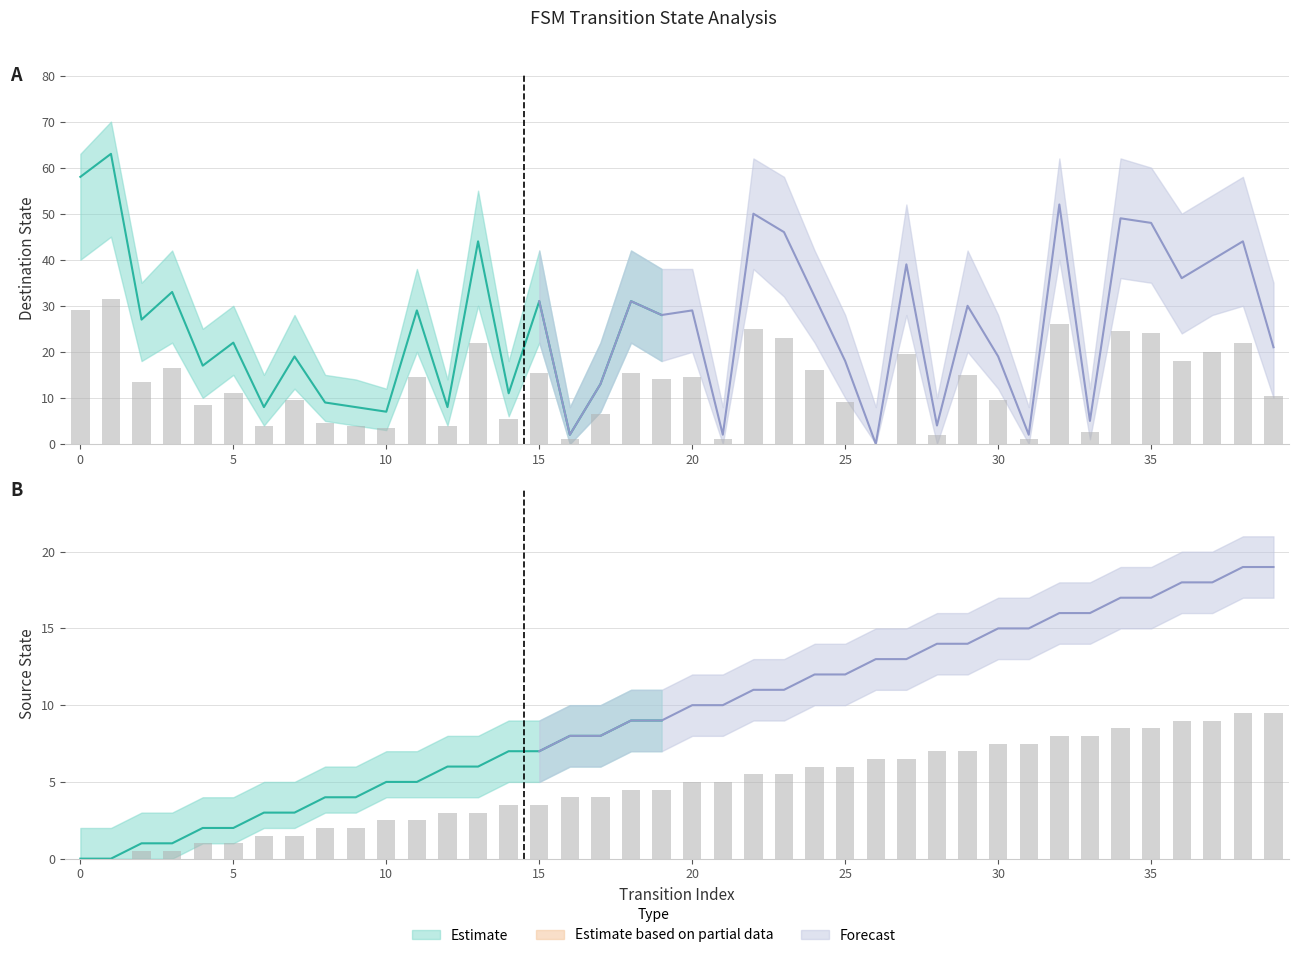

How many values in the source_state series exceed 5?

18